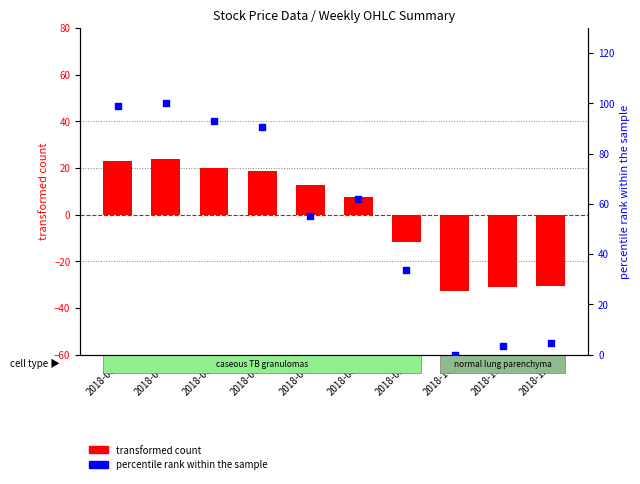

Which series contains the lowest Y value?

transformed count